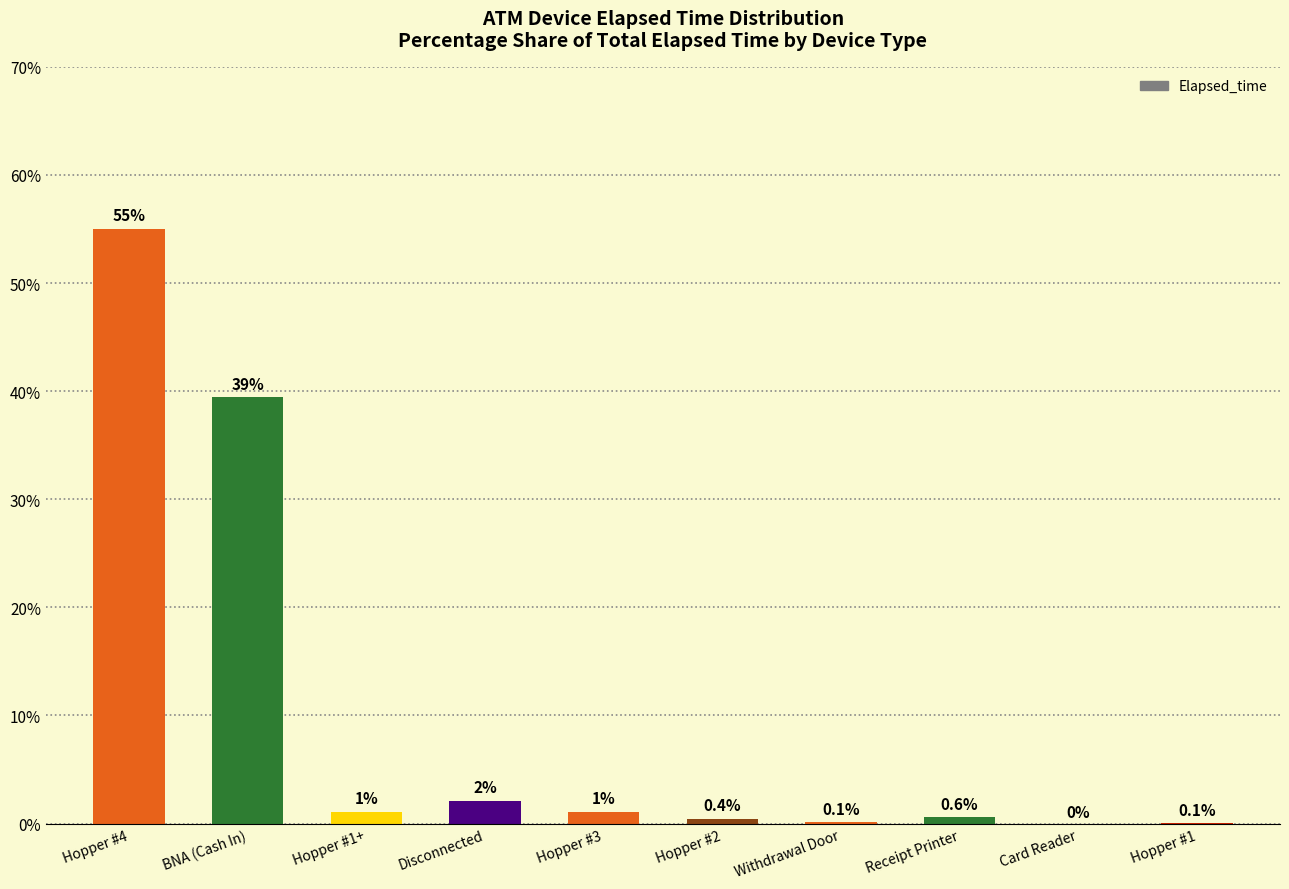

Where does the data first go above 1?

Hopper #4